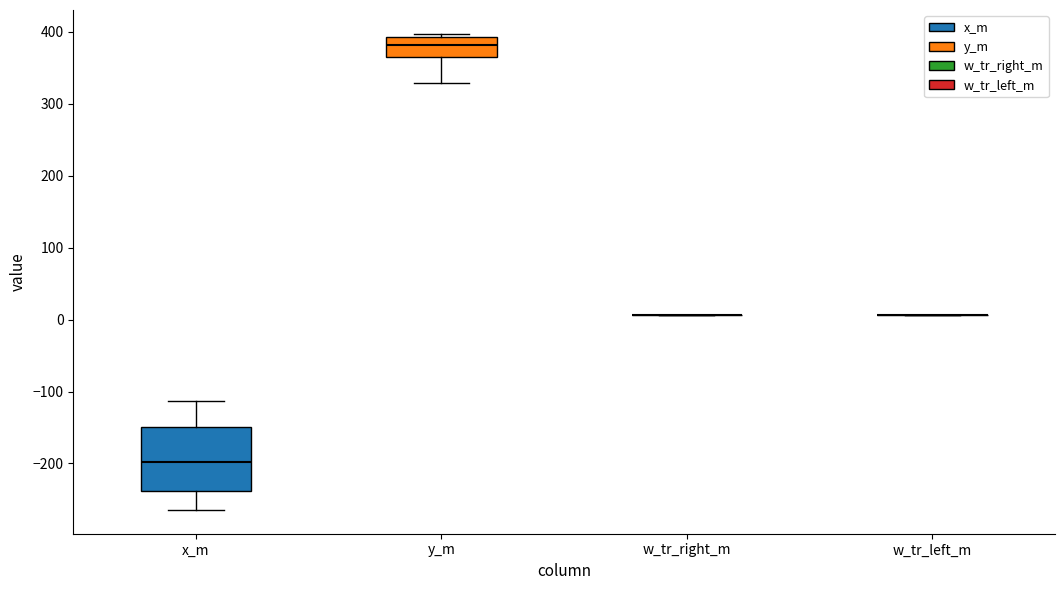

Reading left to right, read every box against the y-axis: the position of its median line, the range the box covers, and the ends of its whiskers. The values are not printed on the chart, so give them approximately, as read against the axis.

x_m: median -200, box -240 to -150, whiskers -260 to -110
y_m: median 380, box 360 to 390, whiskers 330 to 400
w_tr_right_m: box collapsed to a line at 10, whiskers 10 to 10
w_tr_left_m: box collapsed to a line at 10, whiskers 10 to 10